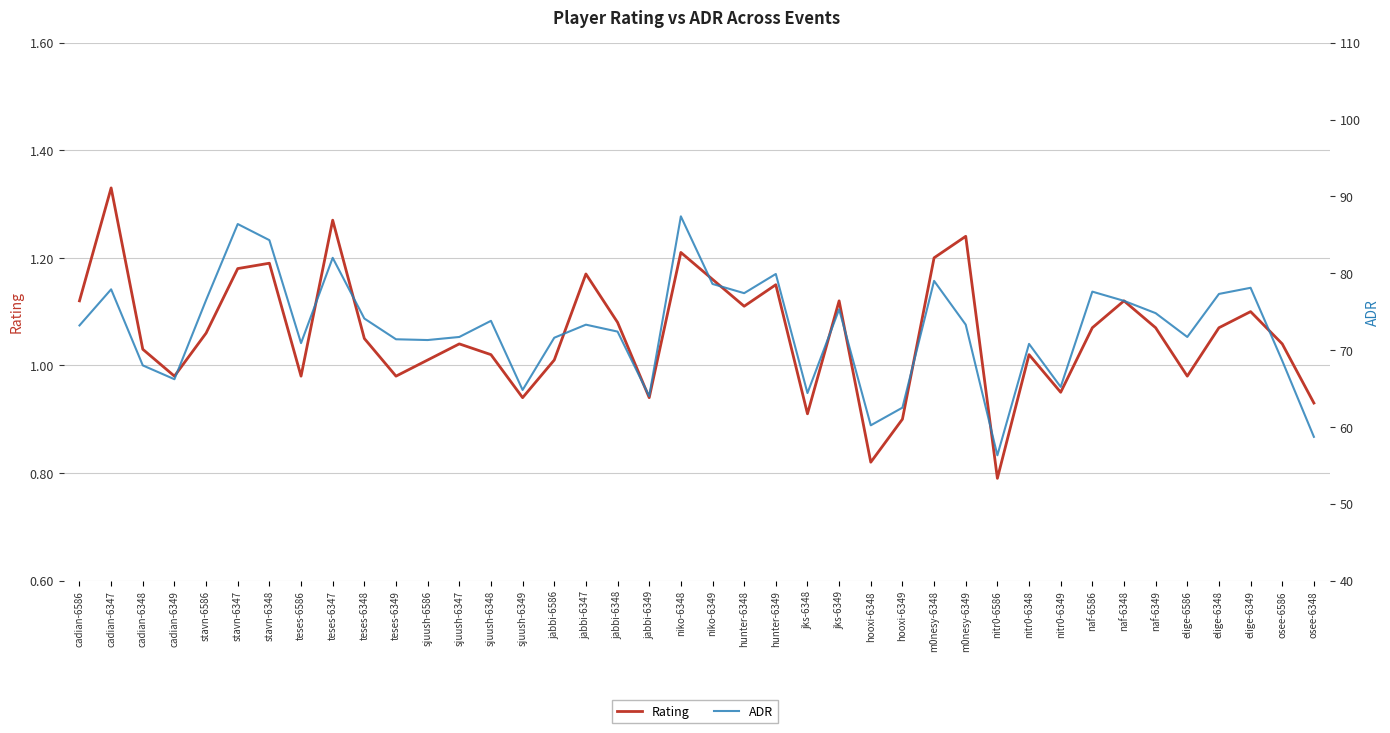

Which has a higher value, teses-6349 or hooxi-6349?

teses-6349